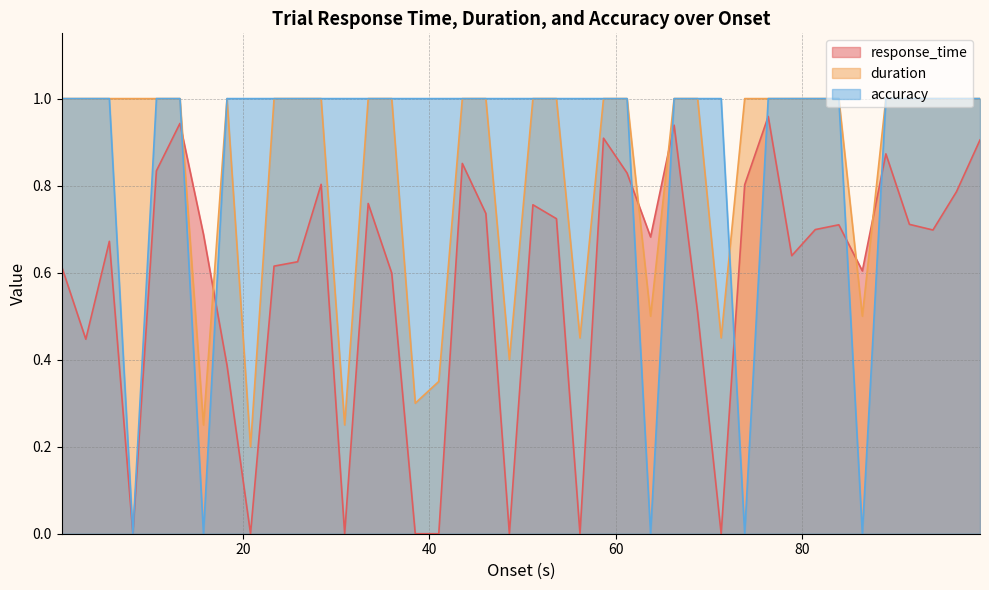

Which series has the largest range (max minus min)?

accuracy